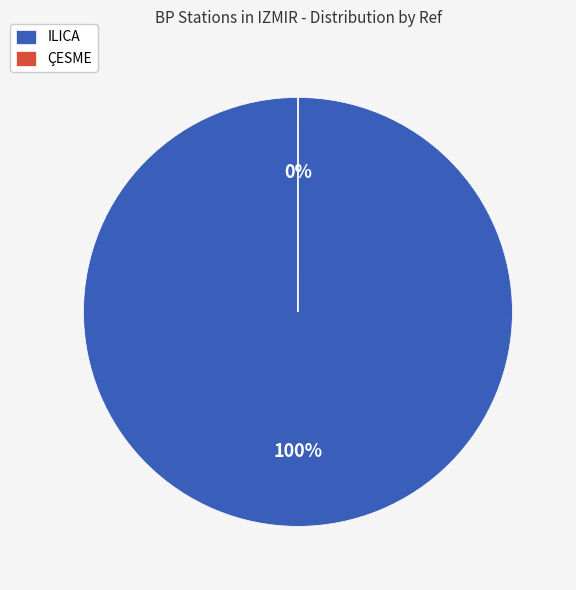

What percentage is the ILICA slice, to the nearest percent?

100%